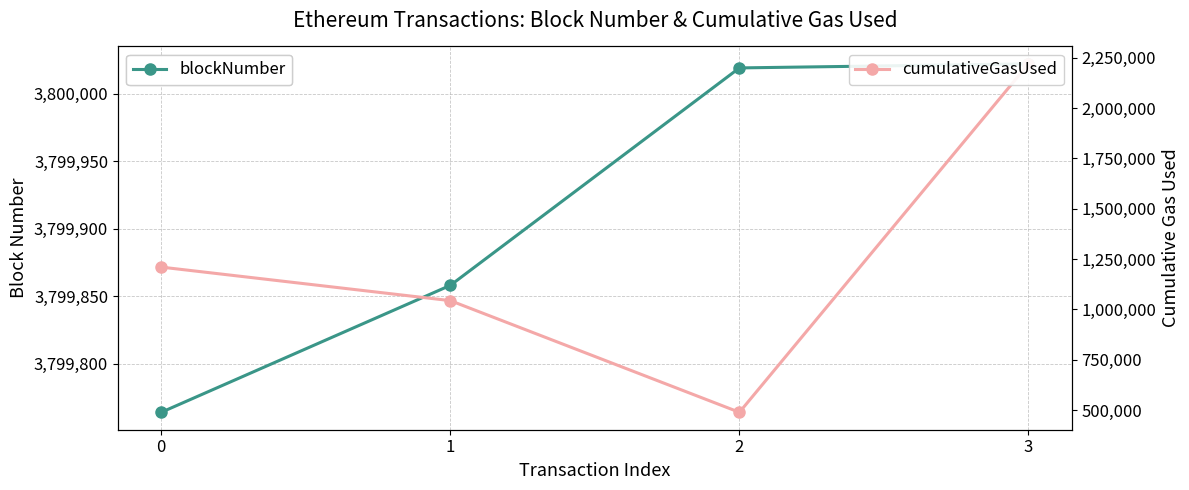

What is the maximum value shown in the chart?

3800022